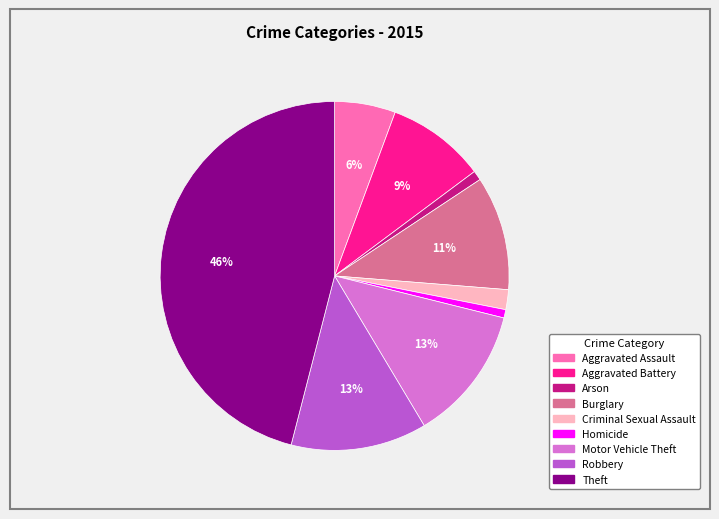

To the nearest percent, what percentage of the pie is Motor Vehicle Theft?

13%